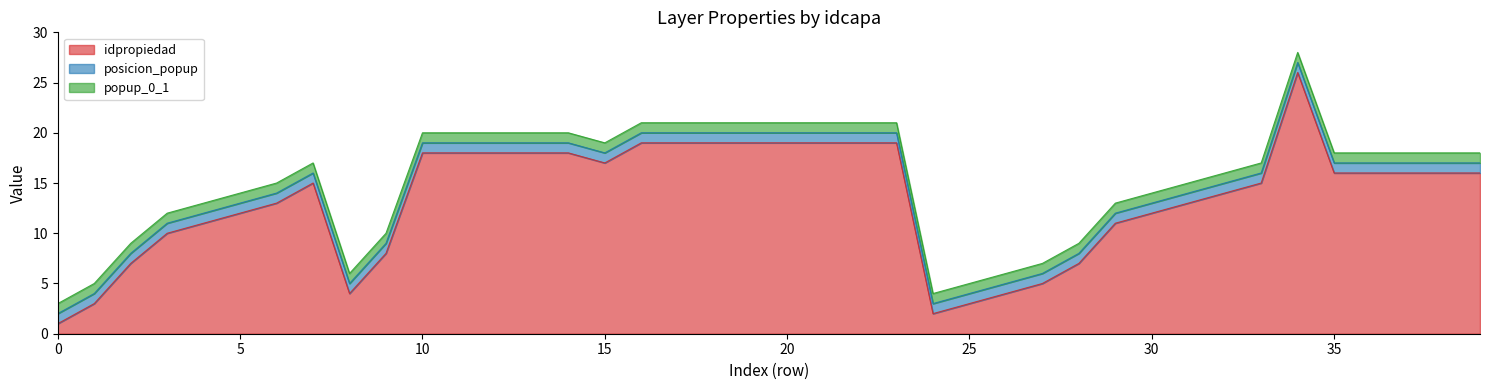

True or false: idpropiedad and posicion_popup intersect in this chart.

False